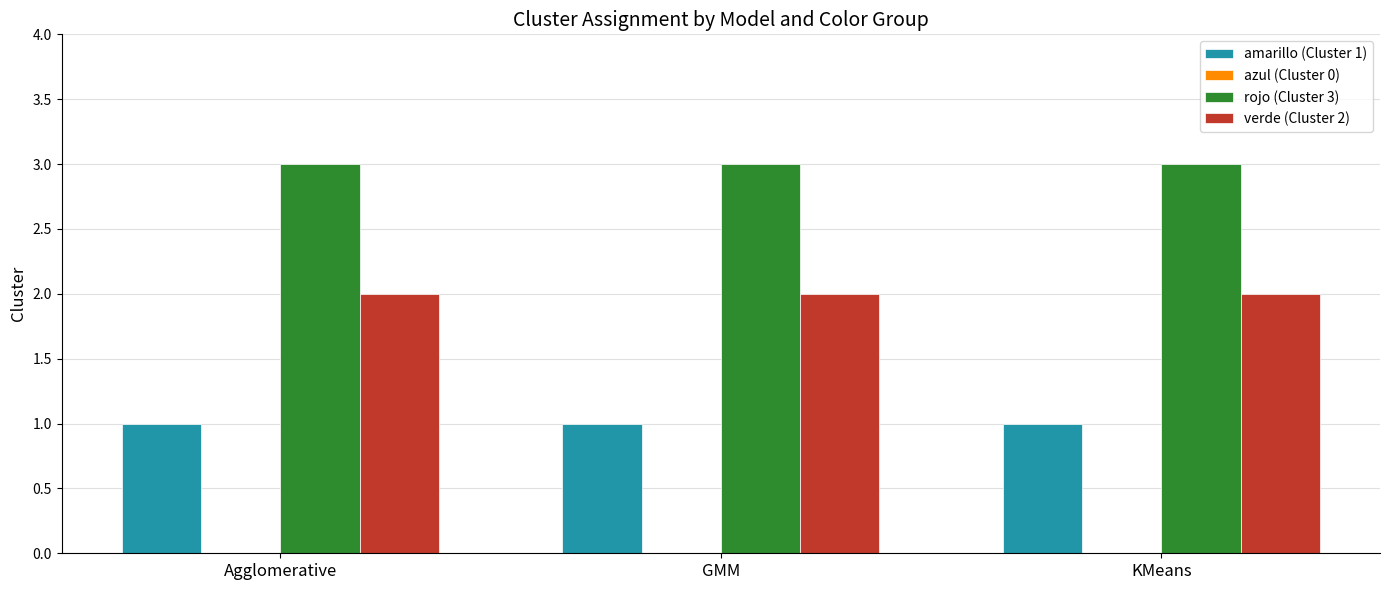

Which series has the largest total across all categories?

rojo (Cluster 3)